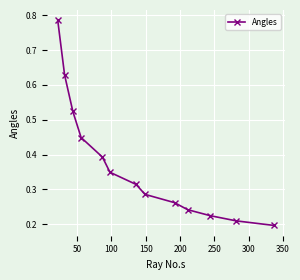

How many values are between 0 and 1?

13